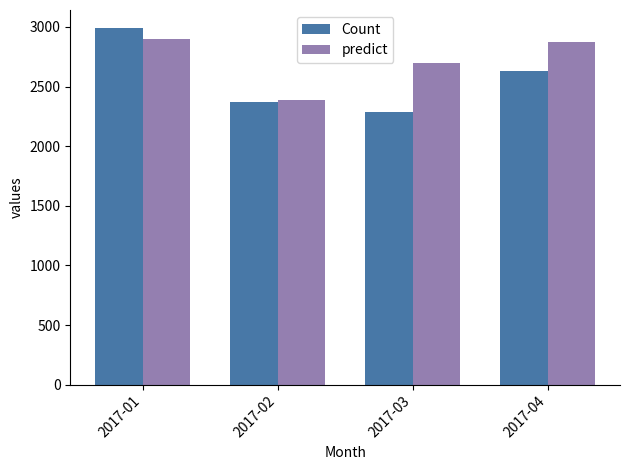

Which category has the lowest value across all series?

2017-03